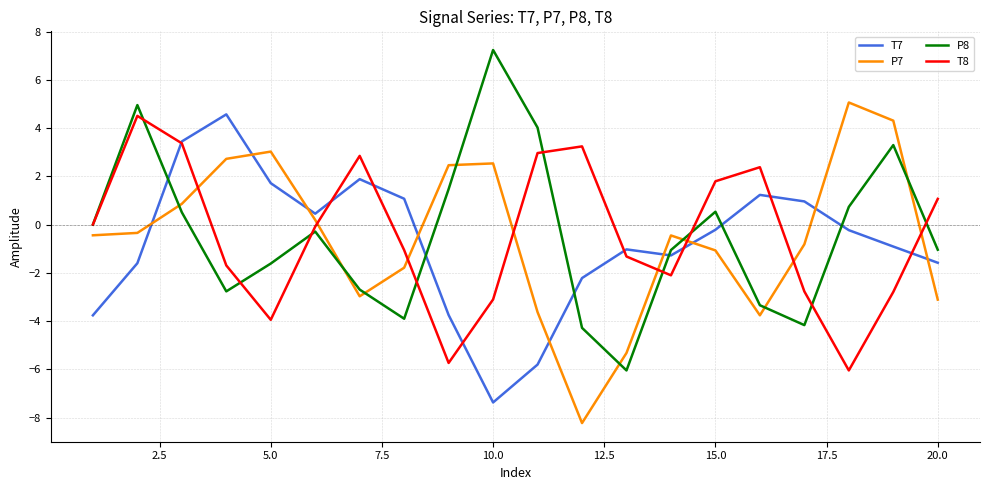

Which series ends up on top after the final intersection of P7 and T8?

T8